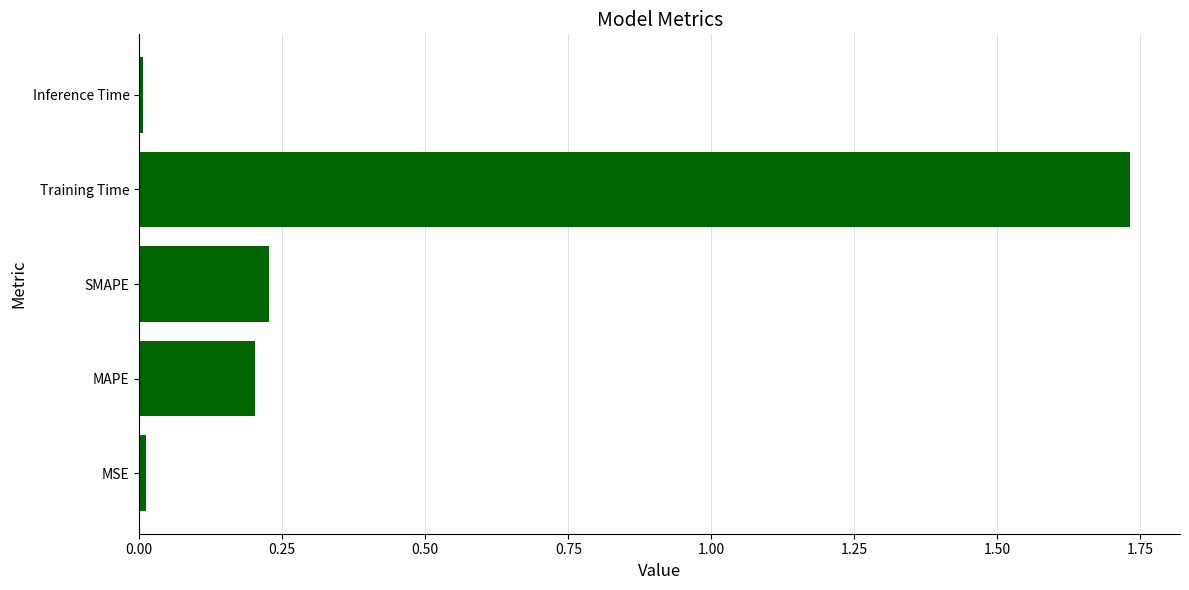

Are the bars horizontal?

Yes